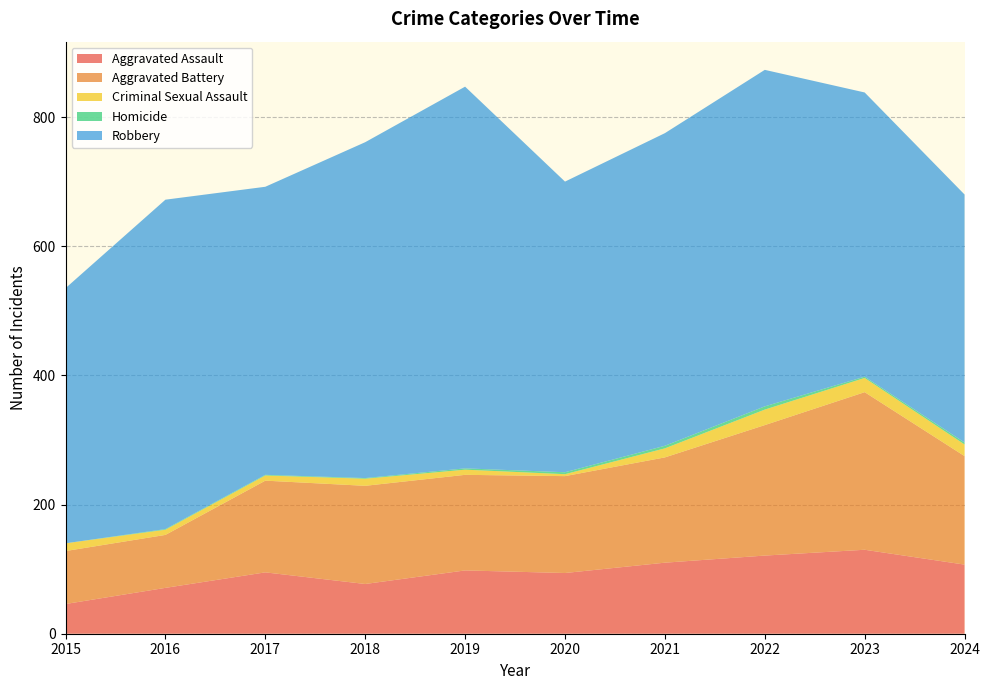

Reading right to left, what are all the values shown in this chart?

Aggravated Assault: 2024=107	2023=130	2022=121	2021=110	2020=94	2019=98	2018=77	2017=95	2016=71	2015=46
Aggravated Battery: 2024=168	2023=244	2022=202	2021=163	2020=150	2019=148	2018=152	2017=142	2016=82	2015=82
Criminal Sexual Assault: 2024=18	2023=22	2022=24	2021=14	2020=3	2019=8	2018=11	2017=8	2016=8	2015=12
Homicide: 2024=3	2023=2	2022=5	2021=4	2020=3	2019=2	2018=1	2017=1	2016=1	2015=0
Robbery: 2024=384	2023=440	2022=521	2021=484	2020=450	2019=591	2018=520	2017=446	2016=510	2015=395